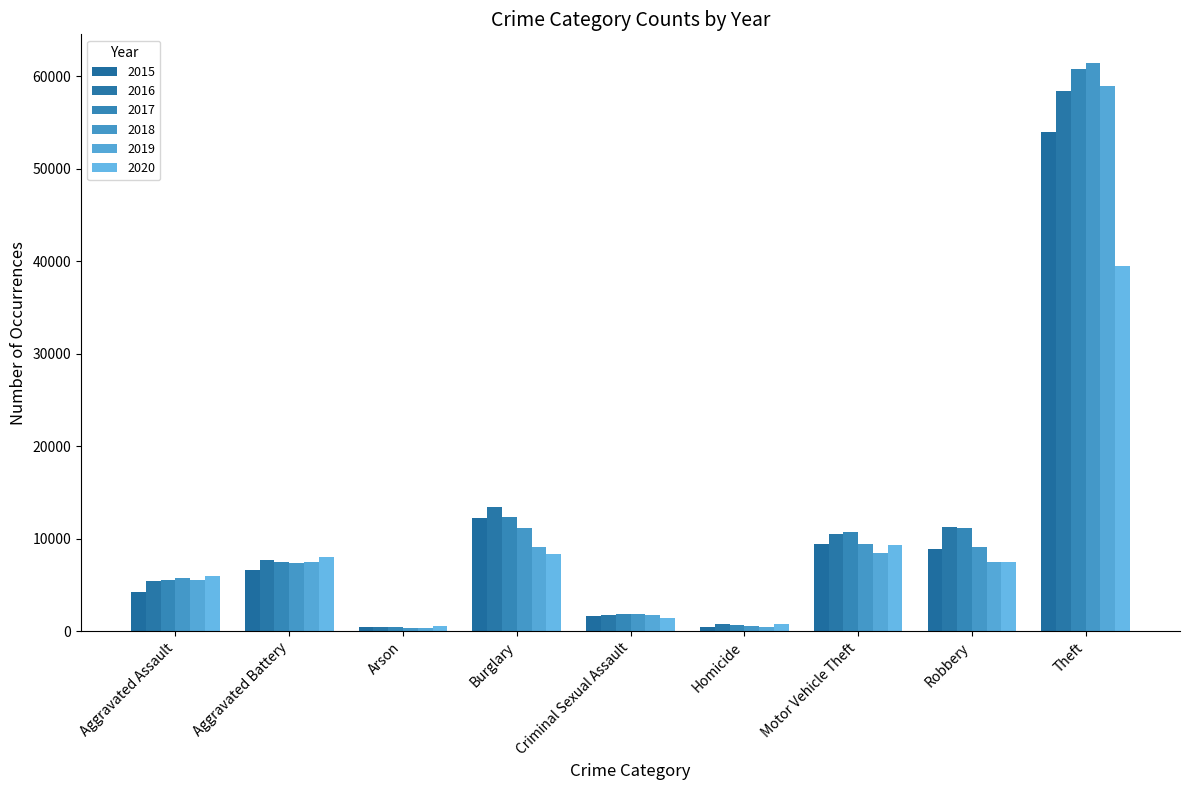

What is the sum of the 2017 values at Robbery and Burglary?

23493